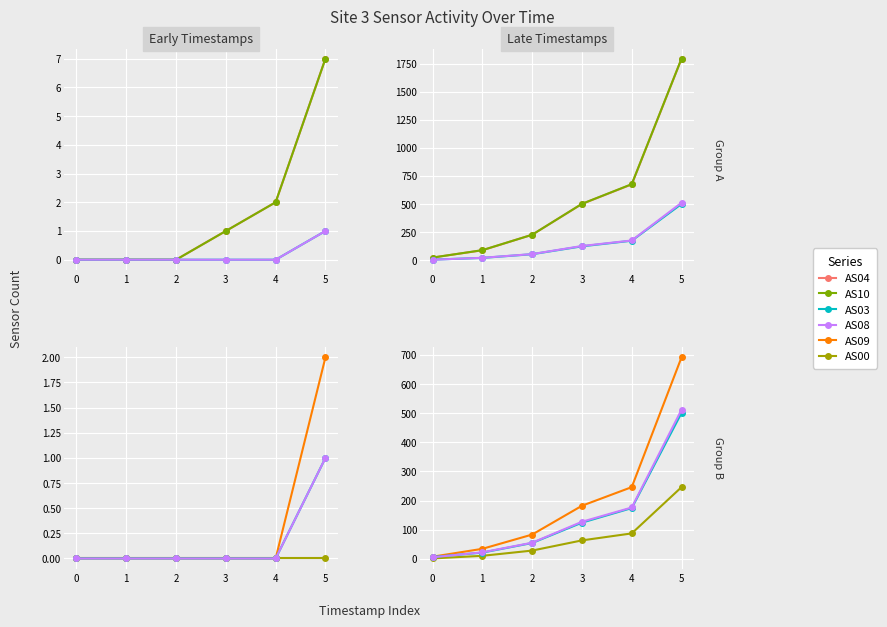

True or false: AS08 and AS00 cross at least once.

False